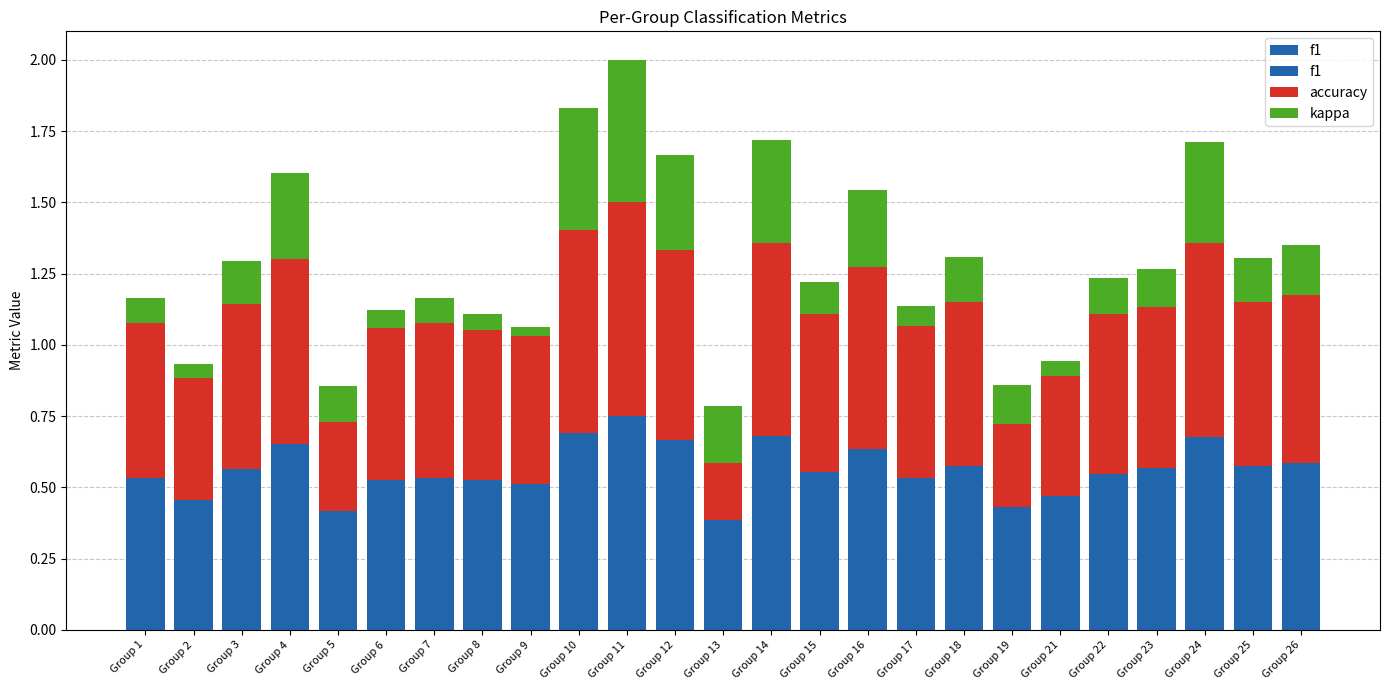

Count the f1 values in the range 0 to 1.

25